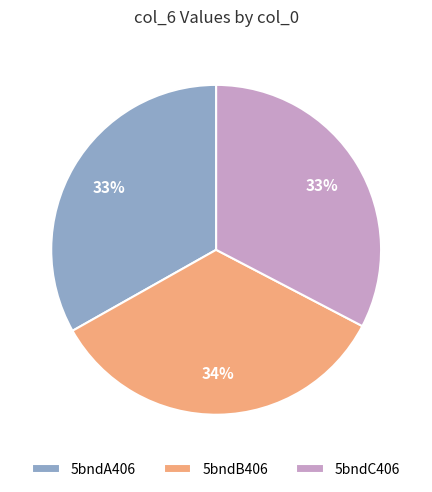

Which has a higher value, 5bndA406 or 5bndB406?

5bndB406